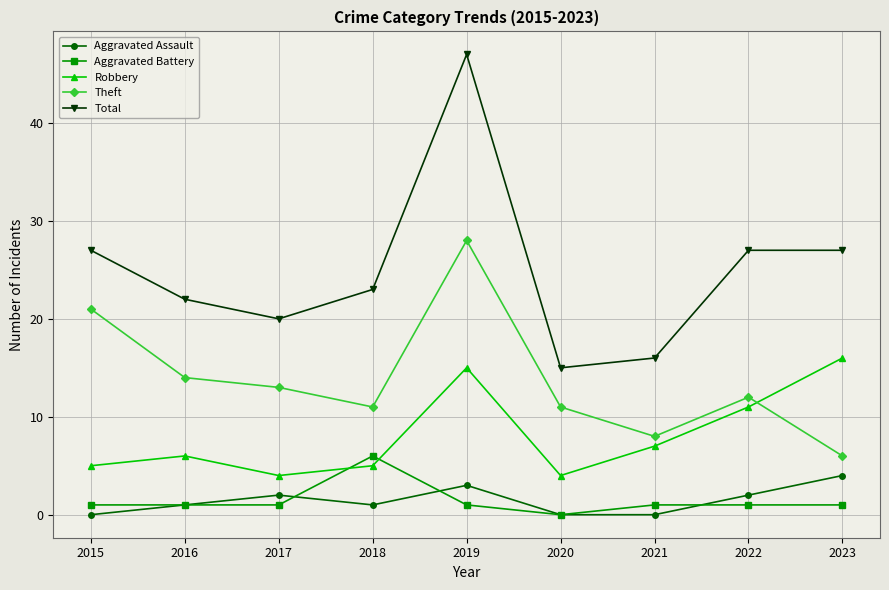

At which category is the sum across all series the highest?

2019